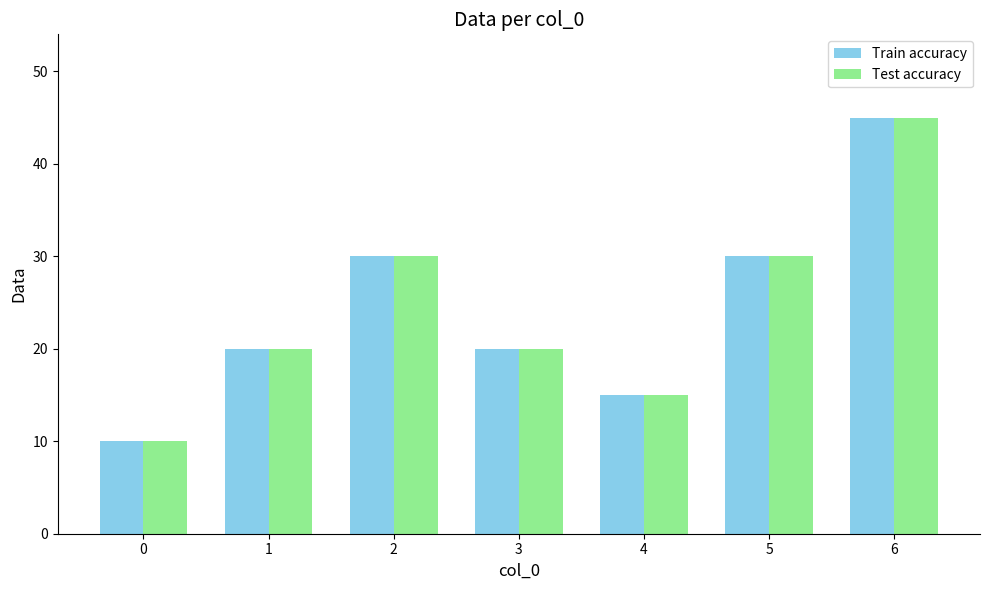

What is the value of the Train accuracy bar at the 4th from the left?

20